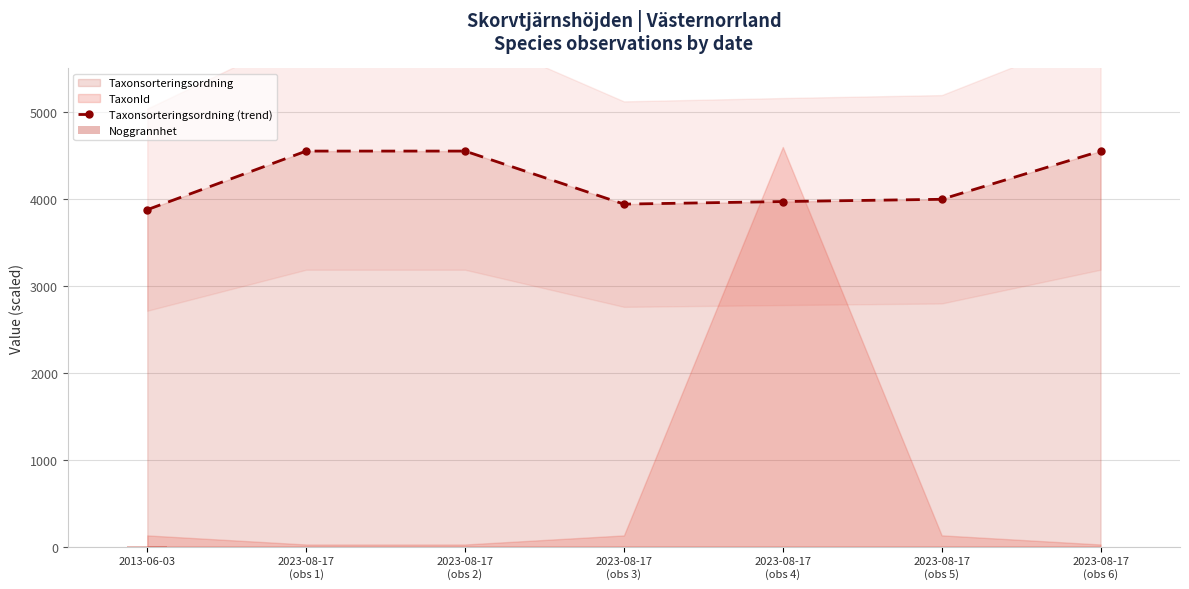

What is the value of the Taxonsorteringsordning (trend) point at the 4th from the left?

3939.4